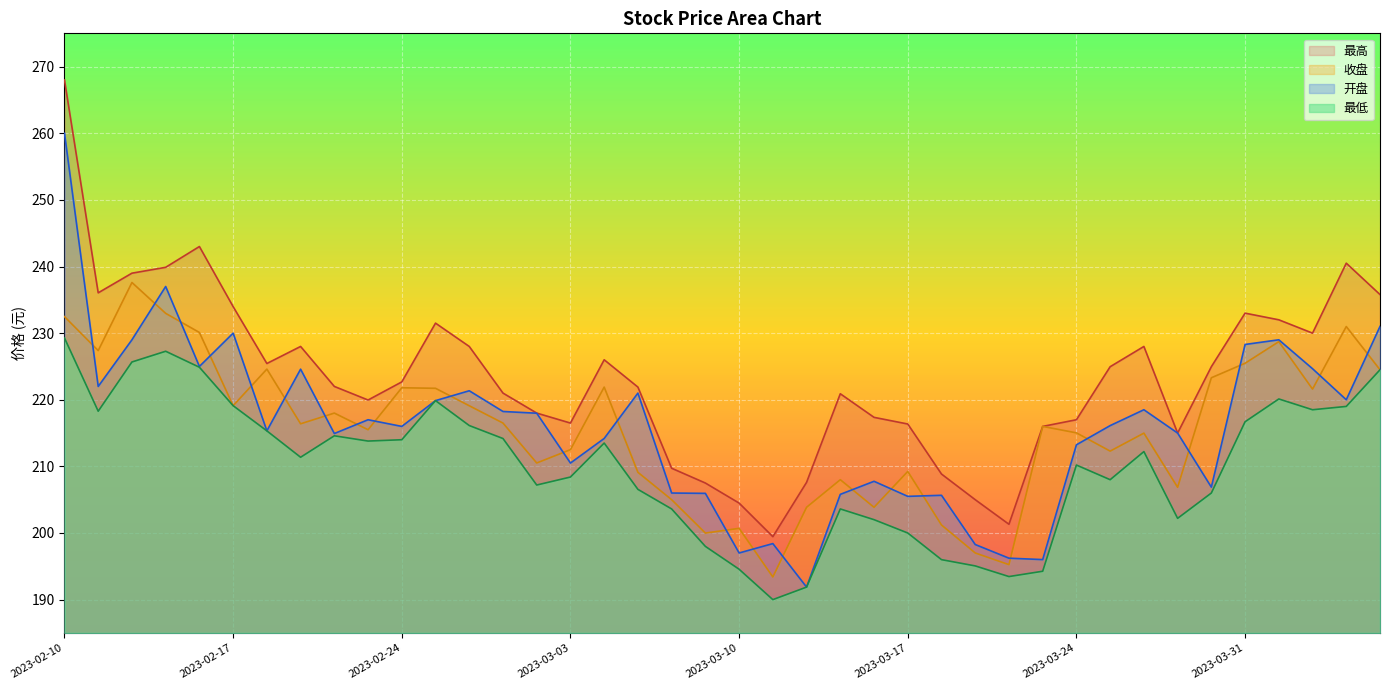

How many distinct data groups are displayed?

4